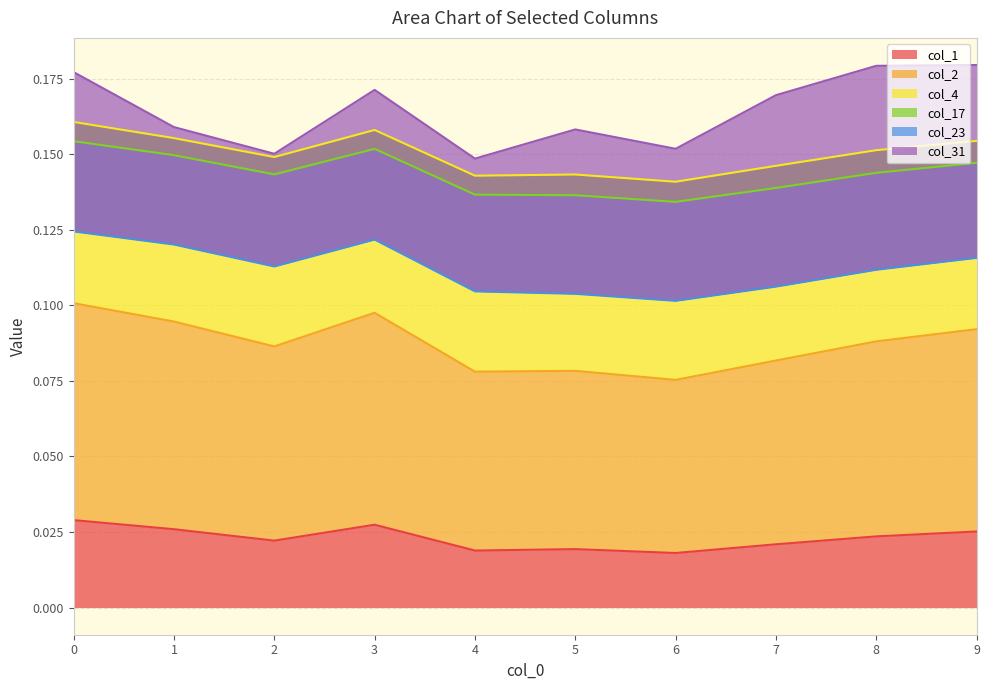

Between 5 and 9, which is larger?

9